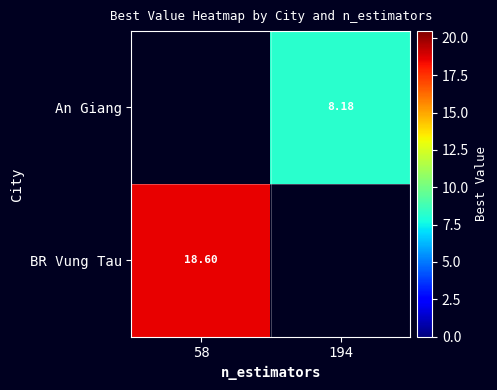

Is the value of An Giang at 58 greater than the value of BR Vung Tau at 58?

No